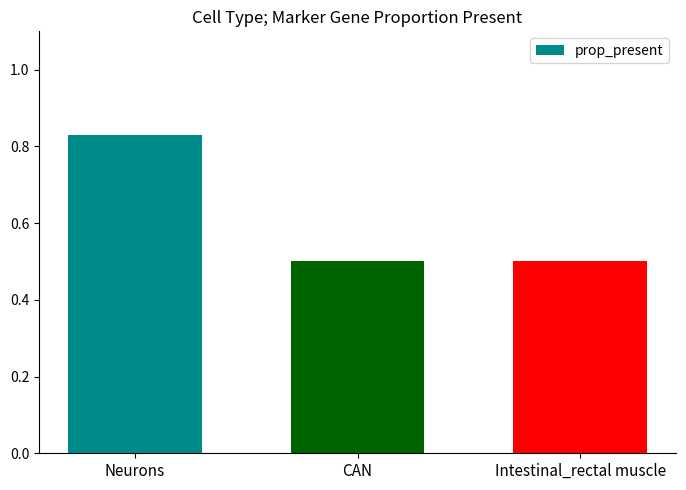

The chart shows a value of 0.5 at Intestinal_rectal muscle. True or false?

True